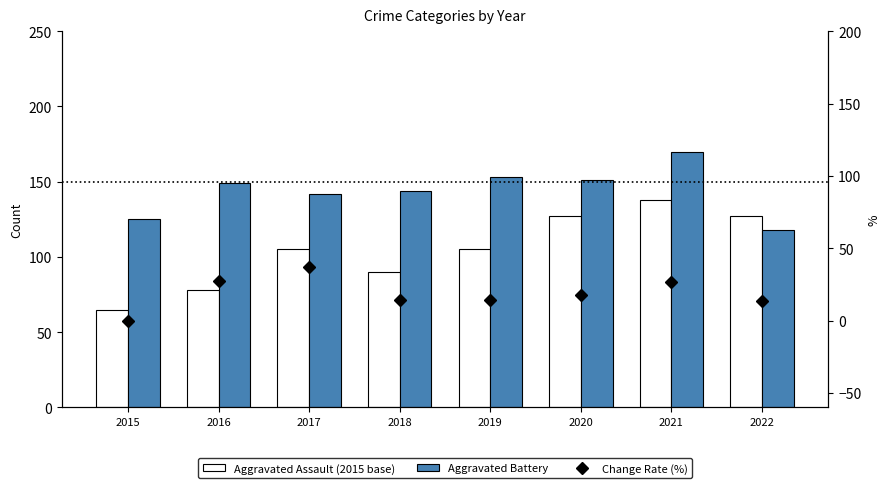

List the labels in order of Change Rate (%) value, largest first.

2017, 2016, 2021, 2020, 2019, 2018, 2022, 2015